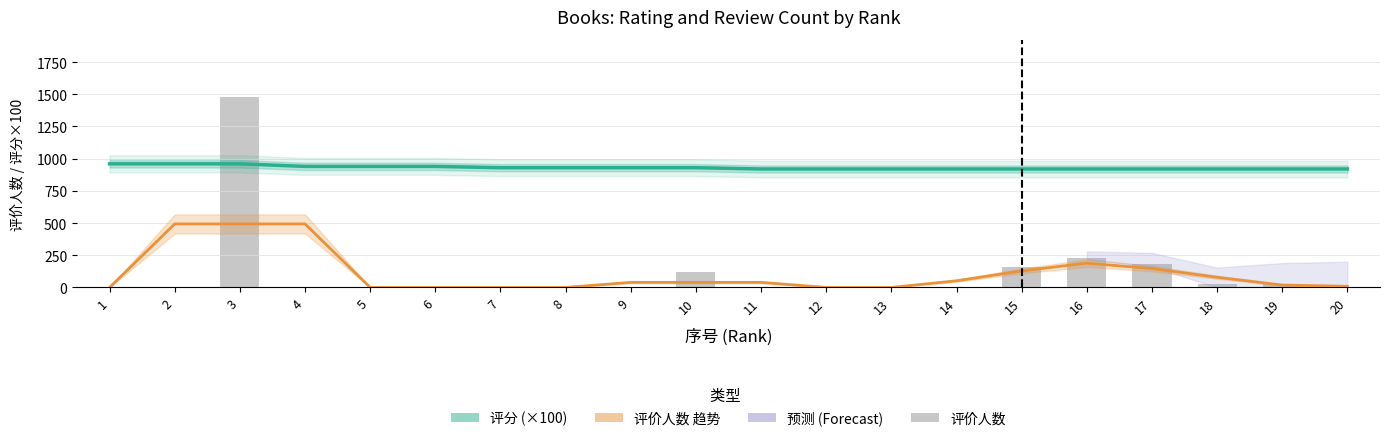

Count the number of values greater than 0.

7